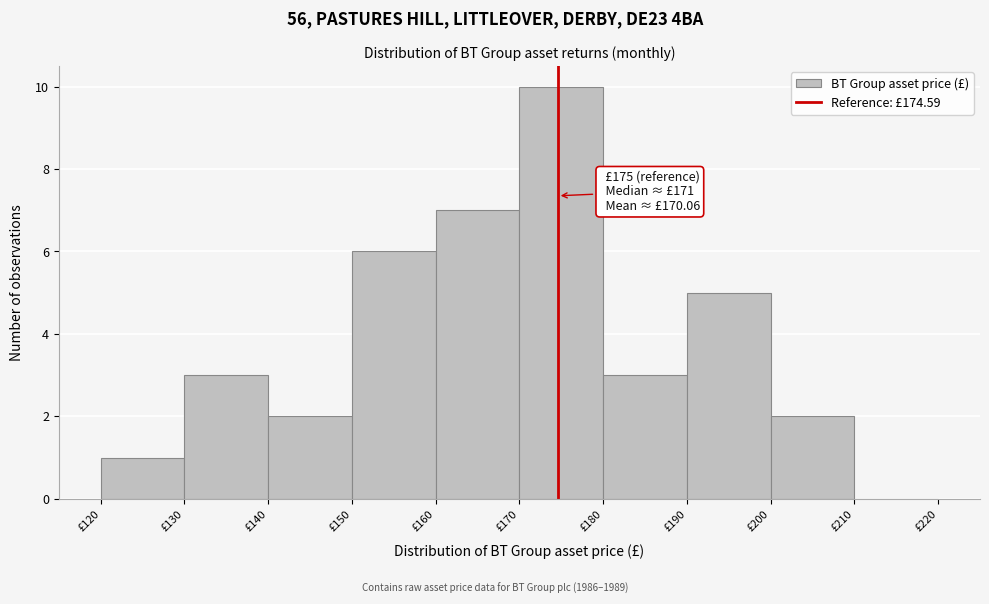

Over which range of the x-axis is the bar tallest?

170 to 180